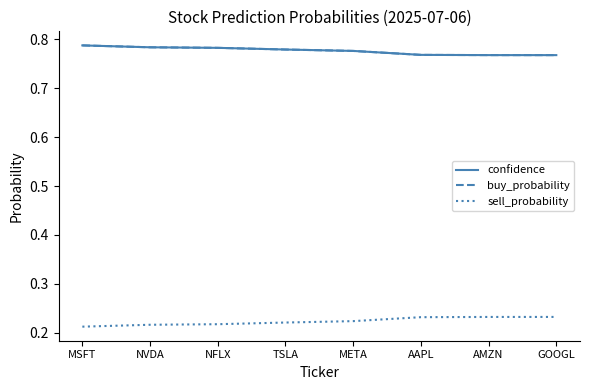

Which series has the largest total across all categories?

confidence